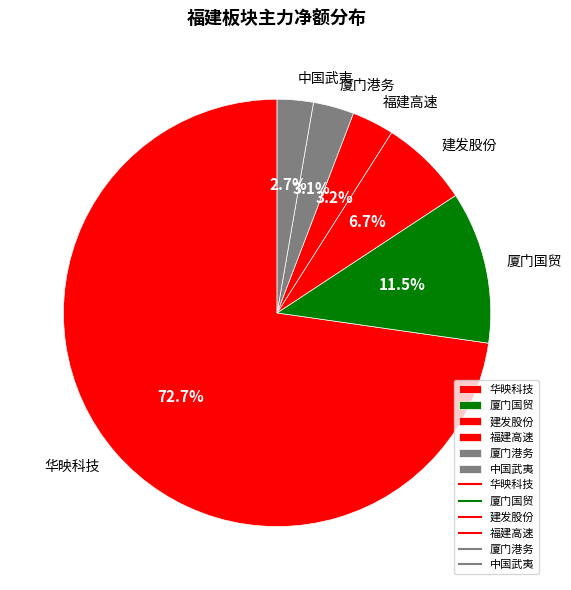

Which slice is the largest?

华映科技